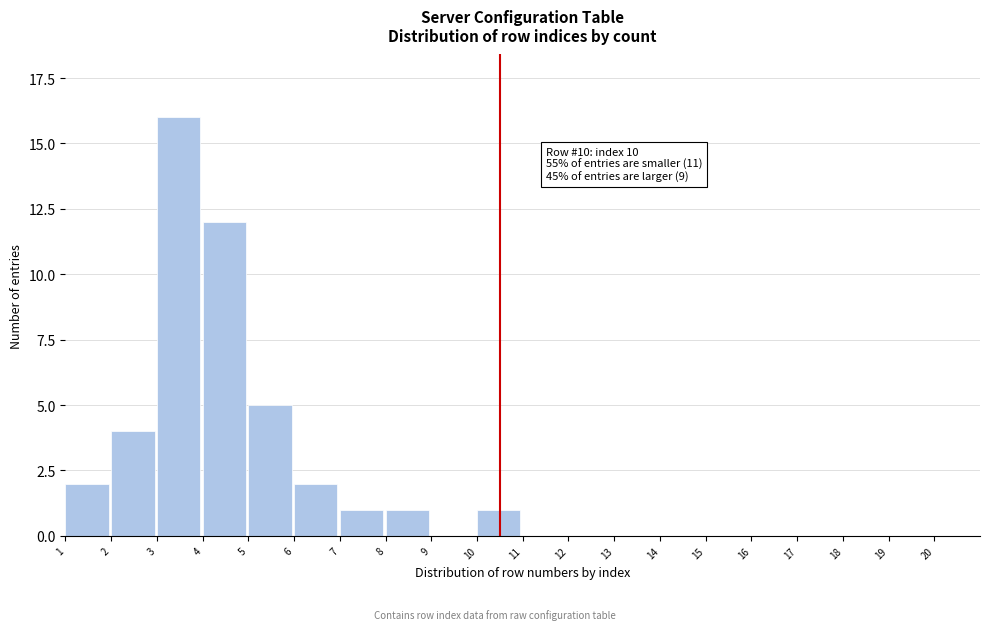

Reading left to right, what are all the values shown in this chart?

1=2	2=4	3=16	4=12	5=5	6=2	7=1	8=1	9=0	10=1	11=0	12=0	13=0	14=0	15=0	16=0	17=0	18=0	19=0	20=0